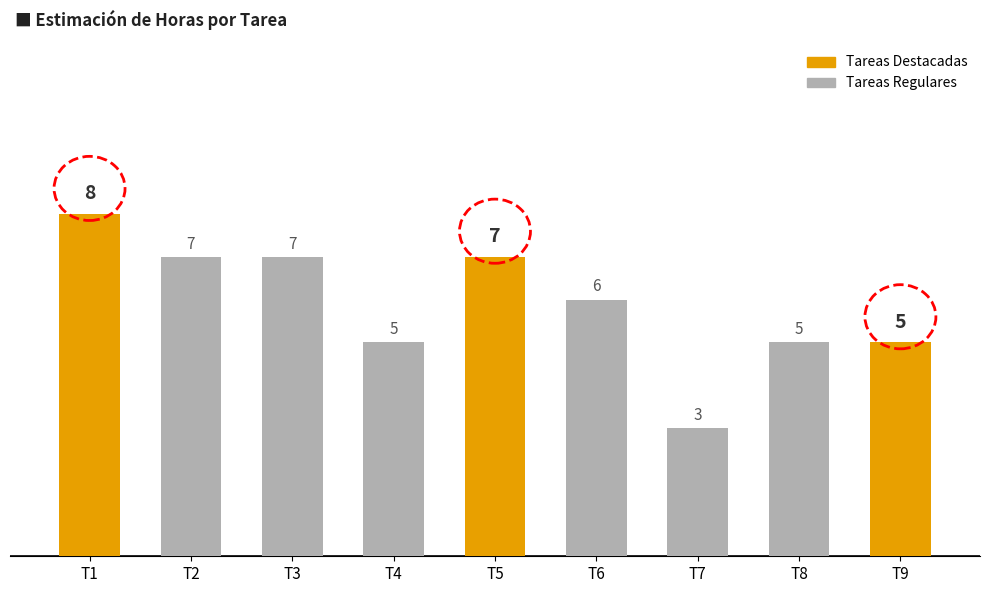

Is it true that the value at T1 is 14?

False